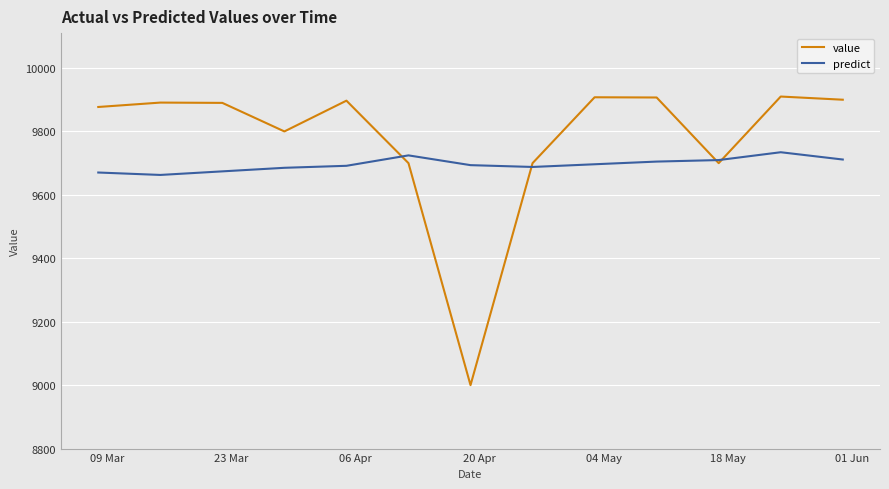

Which series has the largest total across all categories?

value